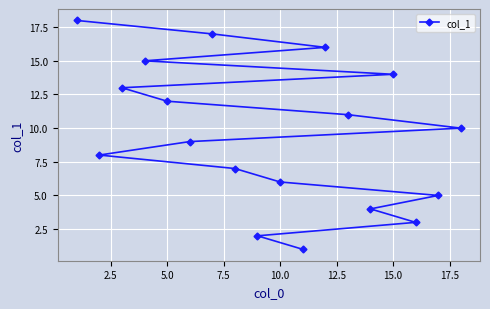

What is the sum of all values?

171